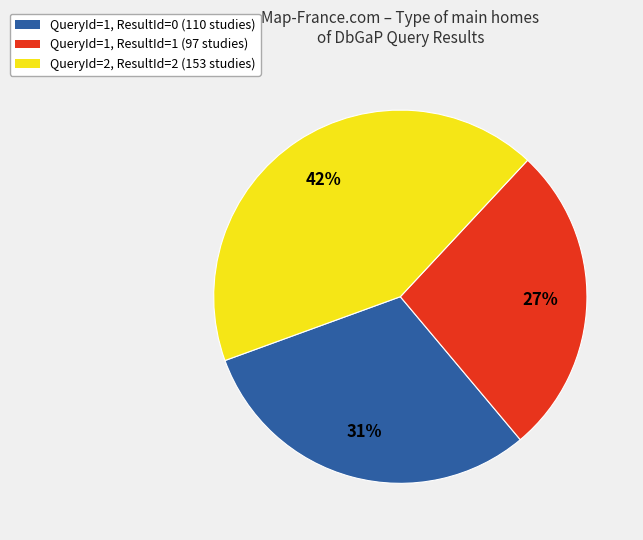

True or false: QueryId=1, ResultId=1 (97 studies) accounts for 27% of the total.

True